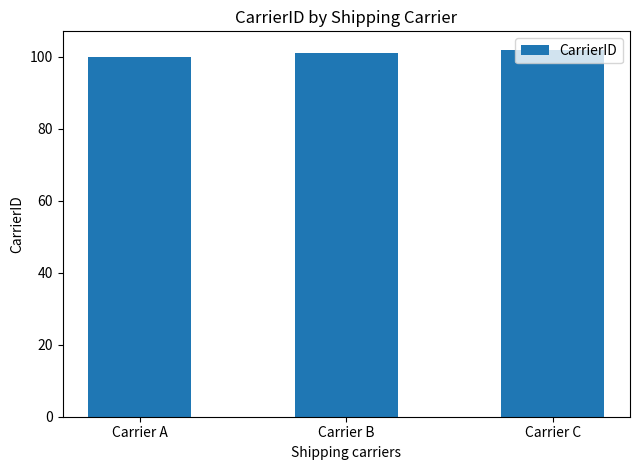

Which label corresponds to the smallest value in the chart?

Carrier A